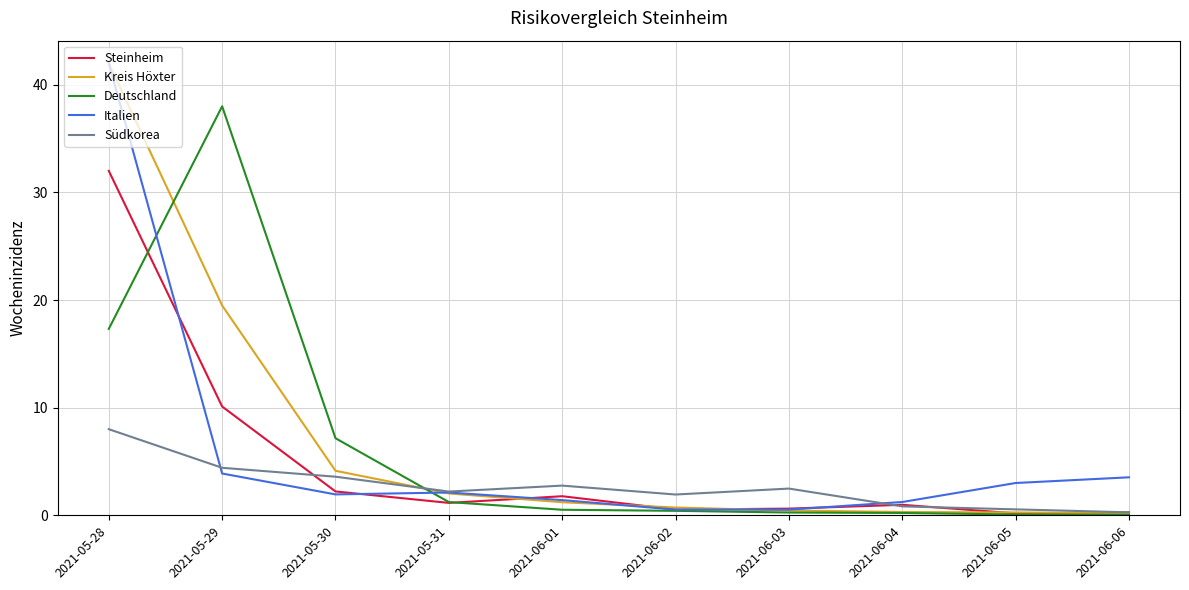

True or false: Kreis Höxter has a value of 42.0 at 2021-05-28.

True